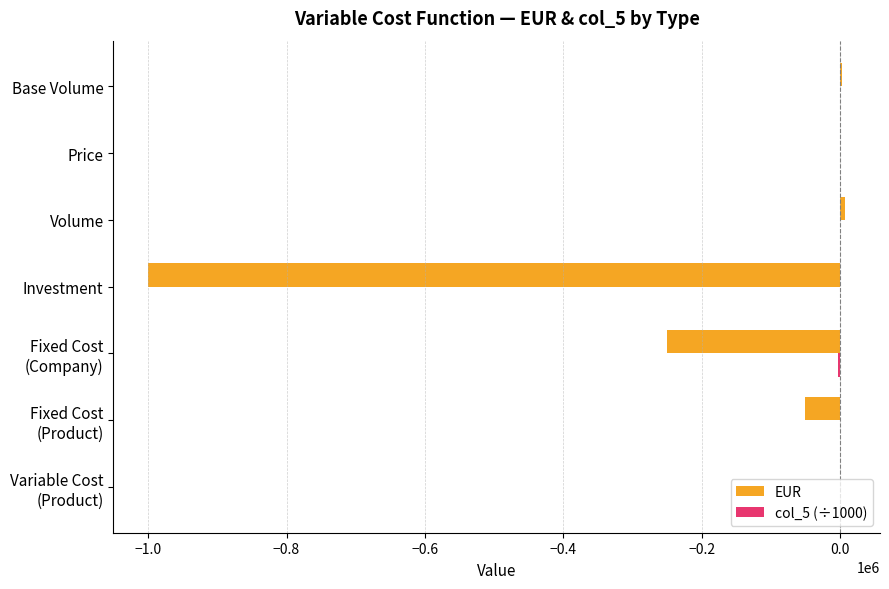

How many data points does each series have?

7